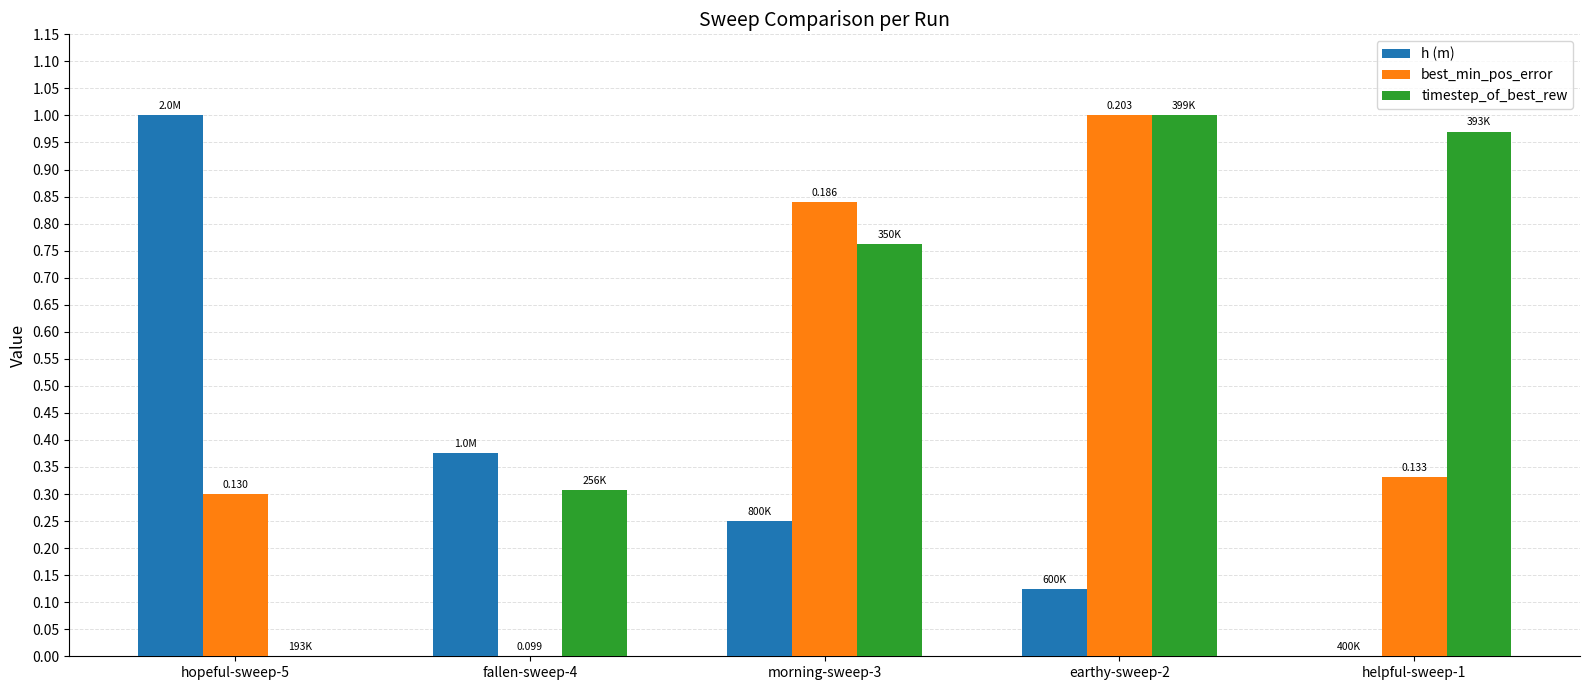

Between hopeful-sweep-5 and fallen-sweep-4, which series saw the biggest shift?

h (m)